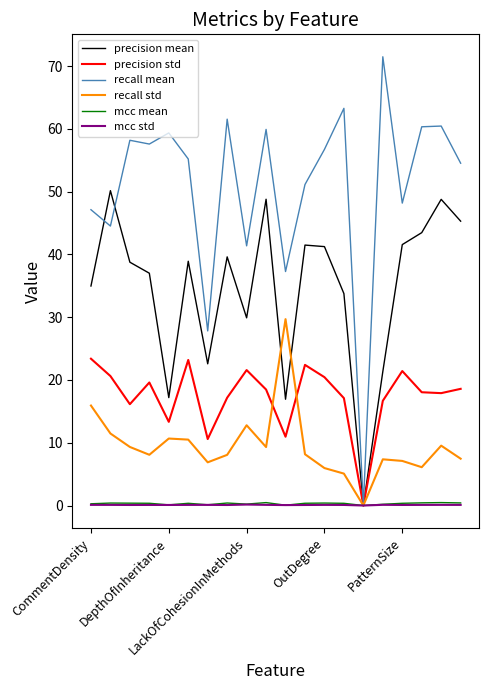

What is the maximum value for recall mean?

71.5